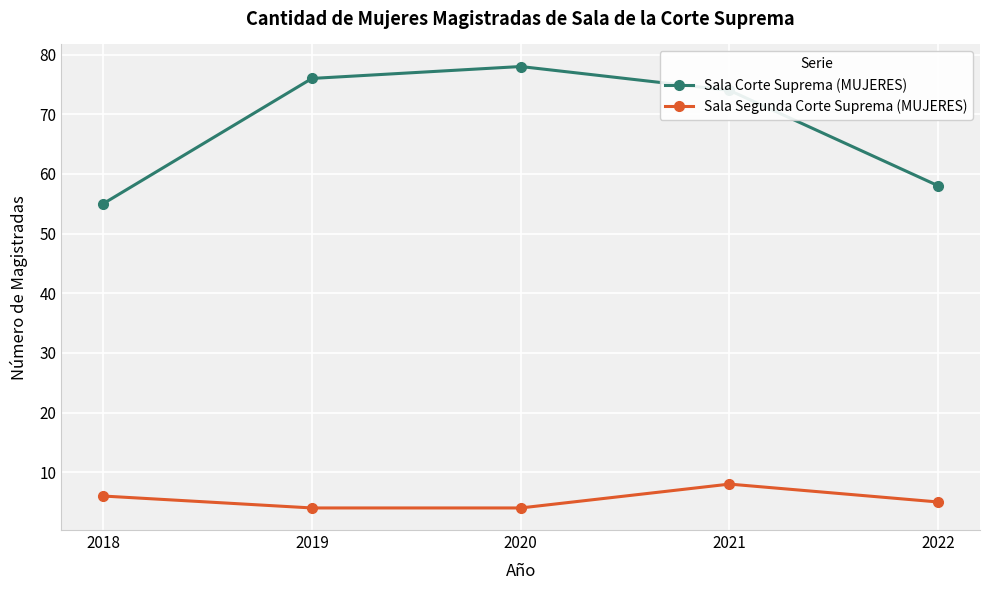

What is the value of the Sala Corte Suprema (MUJERES) point at the 5th from the left?

58